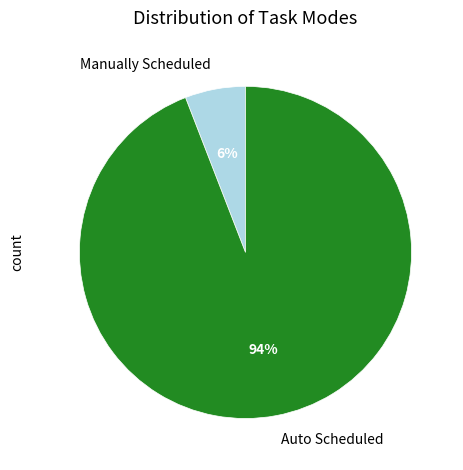

Rank the categories by value from highest to lowest.

Auto Scheduled, Manually Scheduled